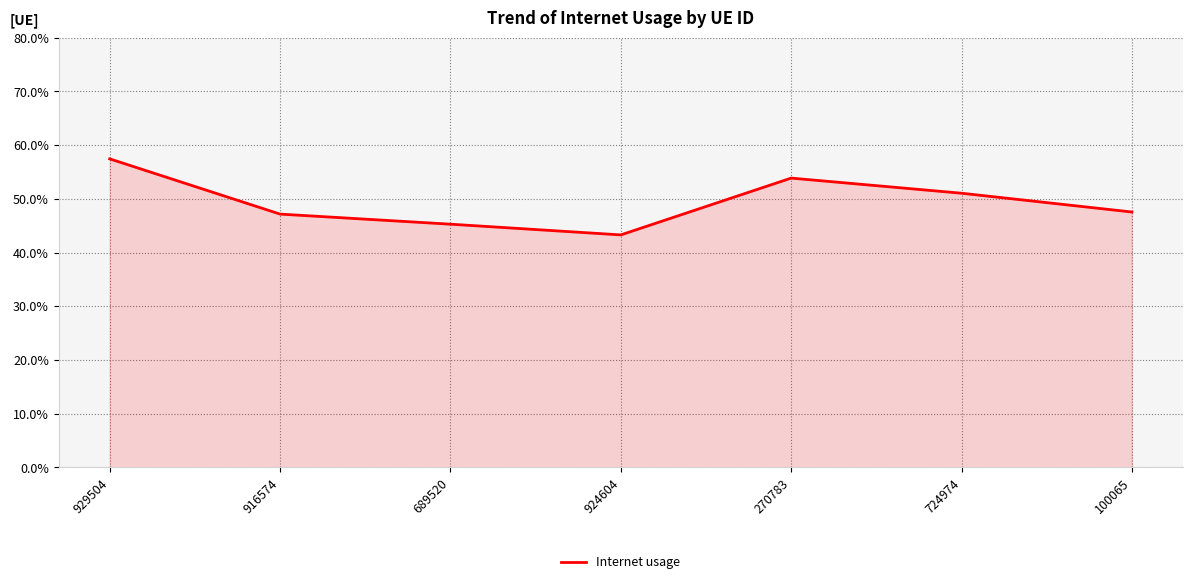

List the labels in order of value, largest first.

929504, 270783, 724974, 100065, 916574, 689520, 924604